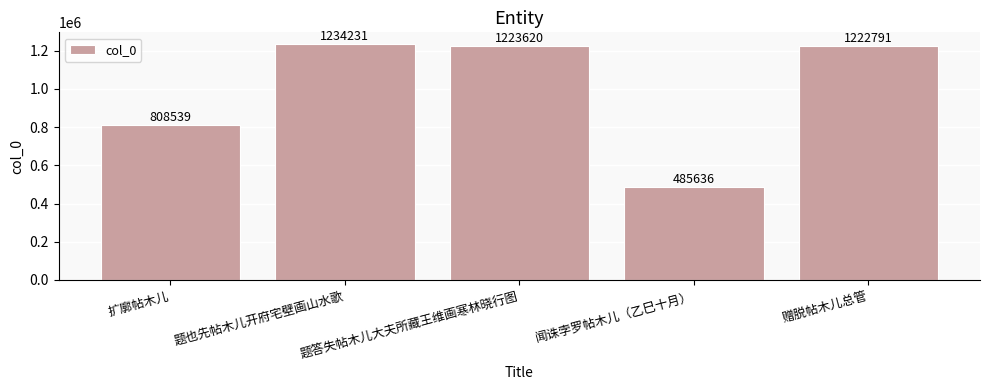

What position from the left is 闻诛孛罗帖木儿（乙巳十月）?

4